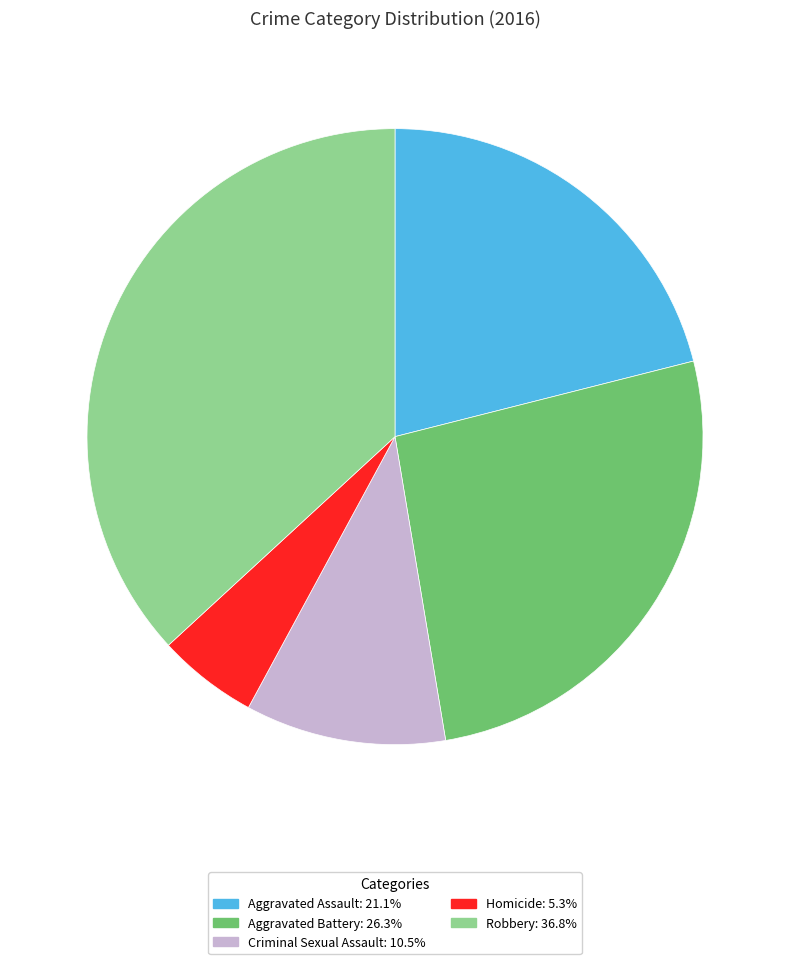

The Criminal Sexual Assault slice represents 1% of the pie. True or false?

False